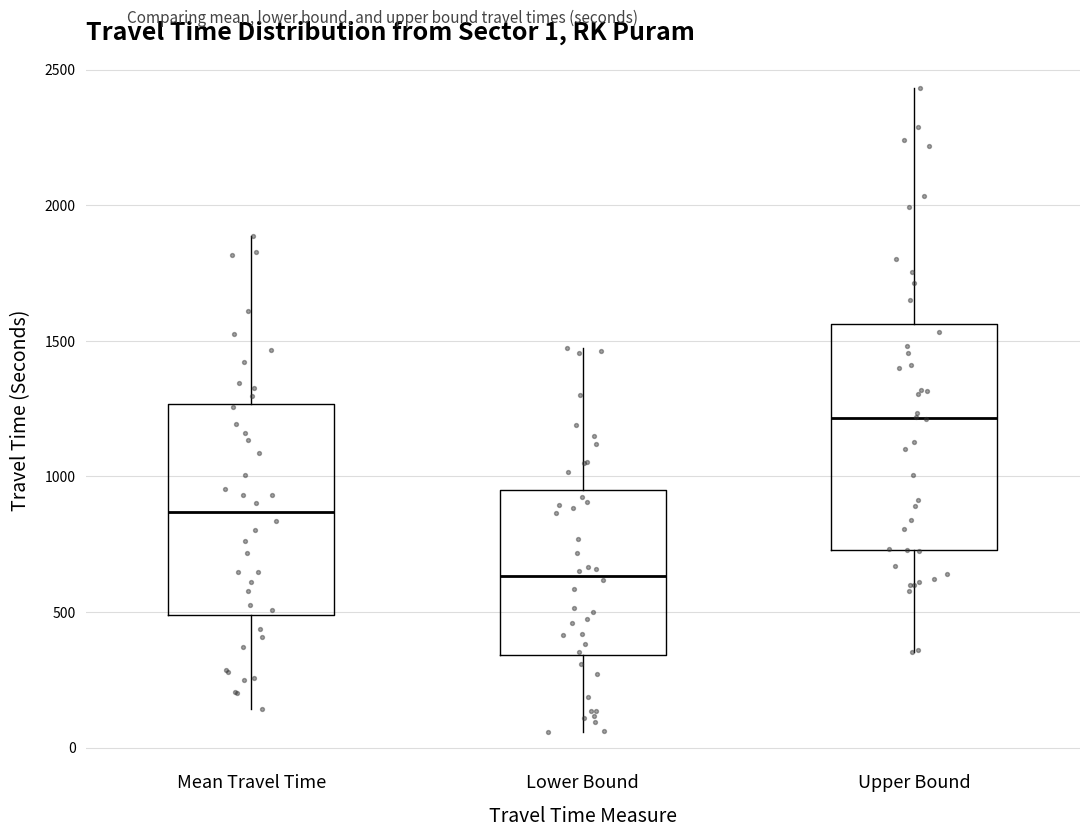

Which box's median line is the lowest?

Lower Bound